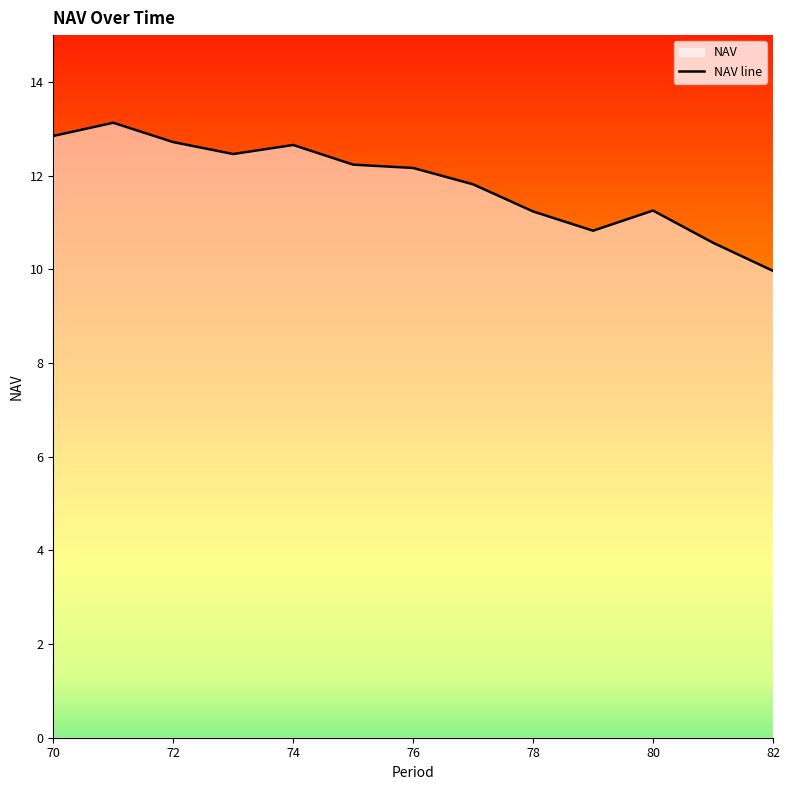

List the labels in order of value, largest first.

71, 70, 72, 74, 73, 75, 76, 77, 80, 78, 79, 81, 82